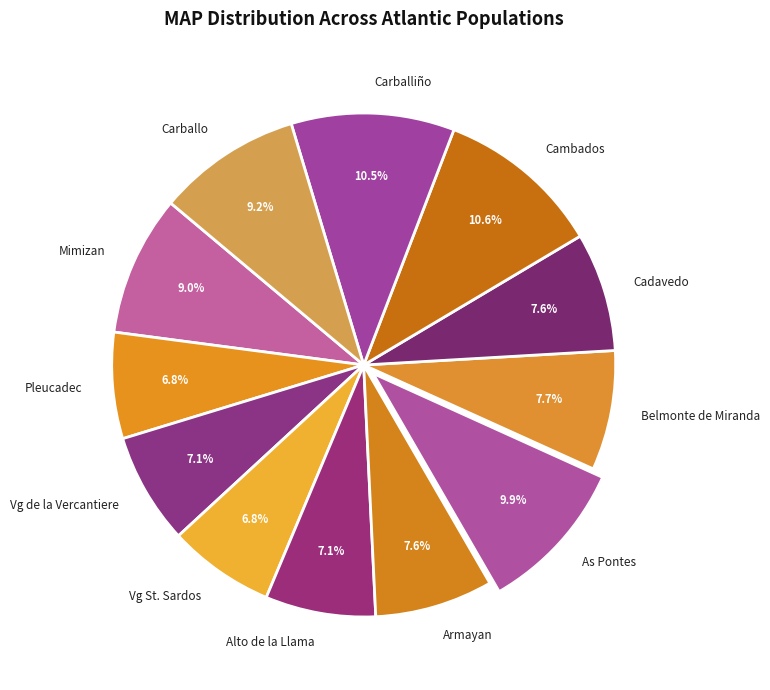

Does any single category account for the majority?

No